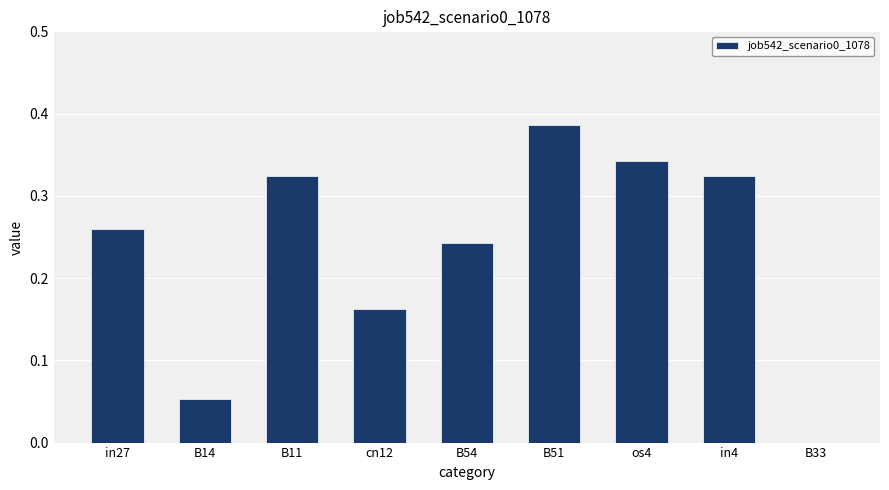

How many values are above zero?

8